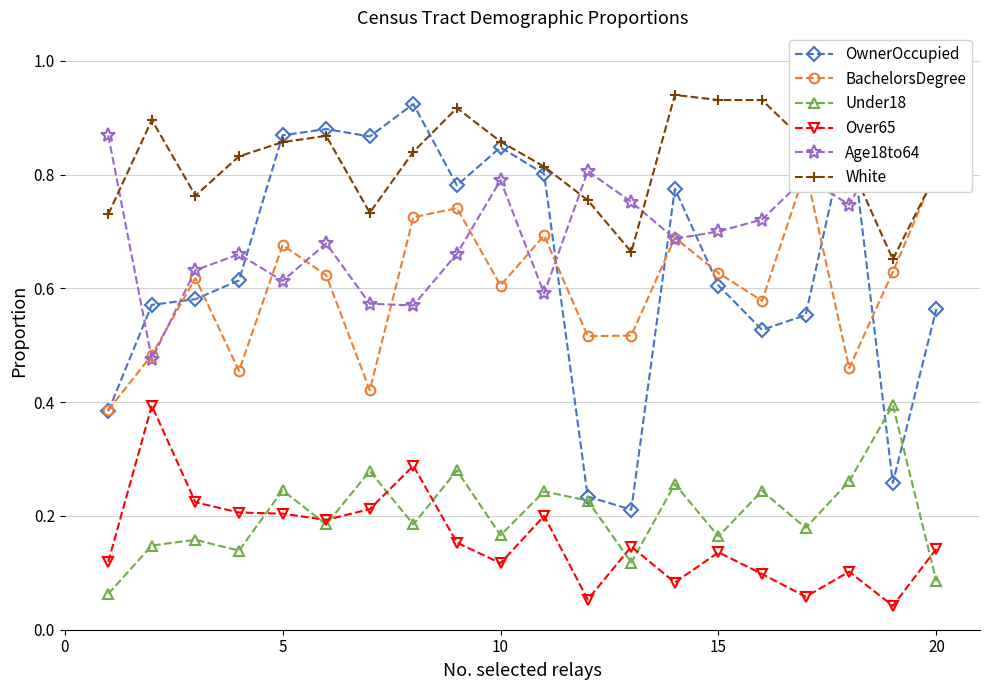

How many categories are shown in the chart?

20